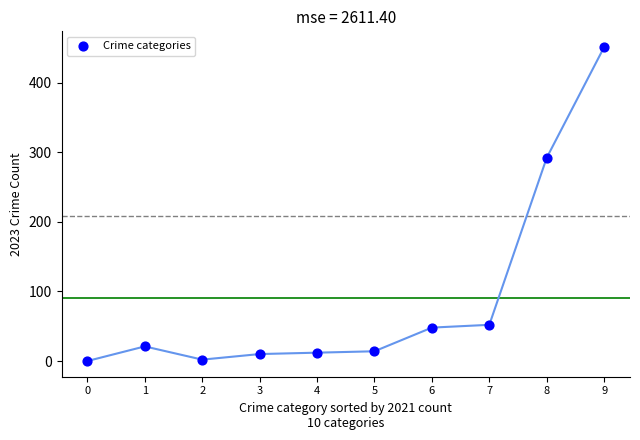

What is the average Y value?

90